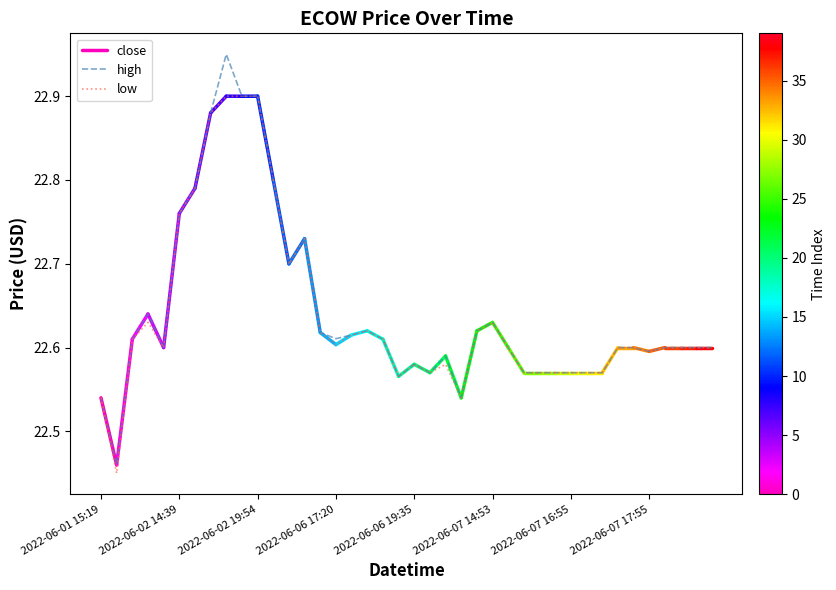

At which label does close reach its peak?

2022-06-02 17:14